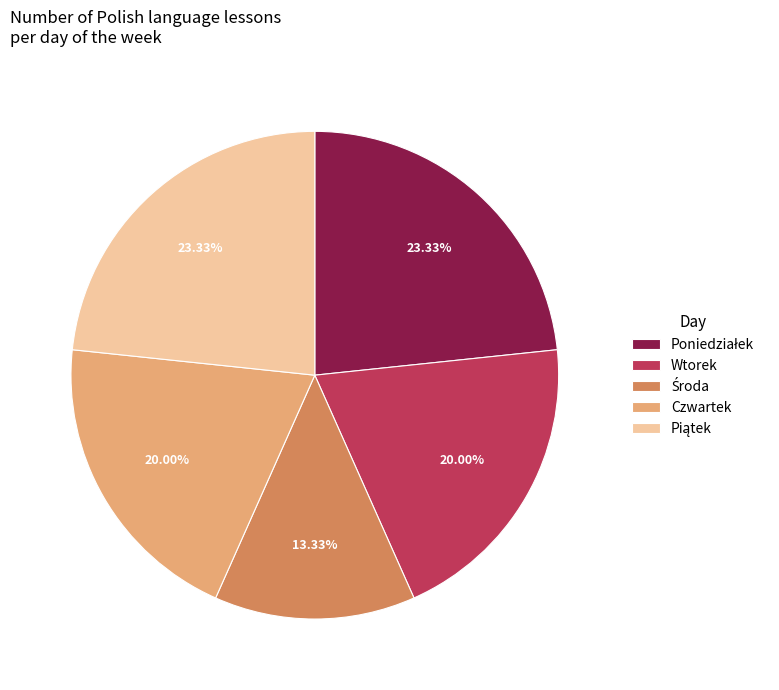

Is the sum of Czwartek and Wtorek greater than half?

No